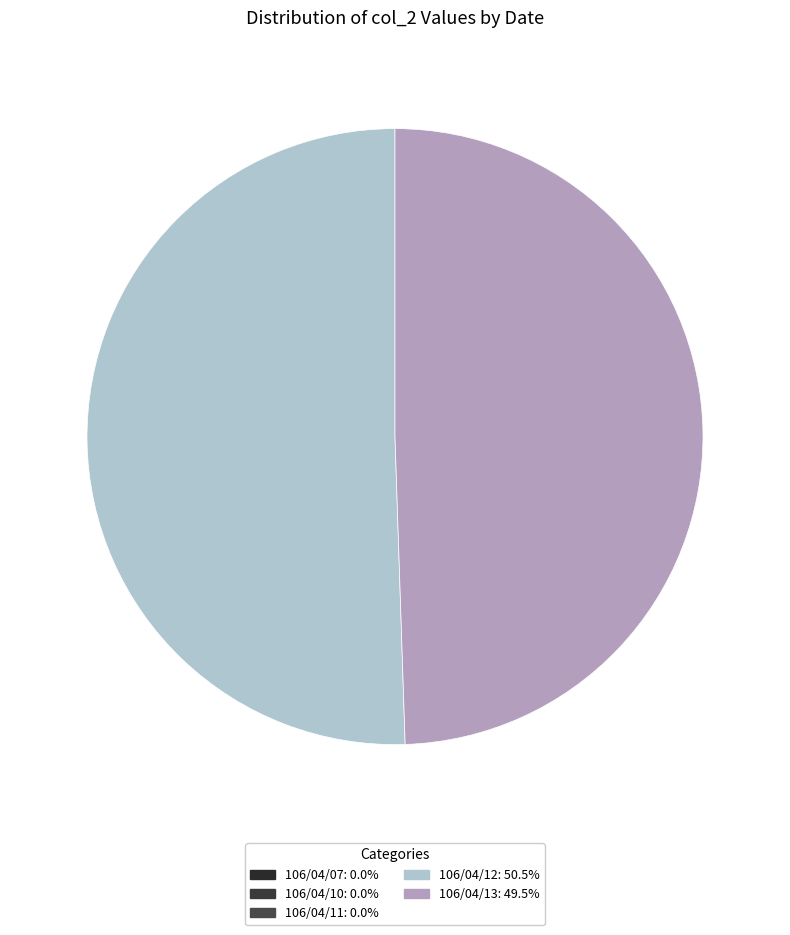

Is there a majority slice in this chart?

Yes